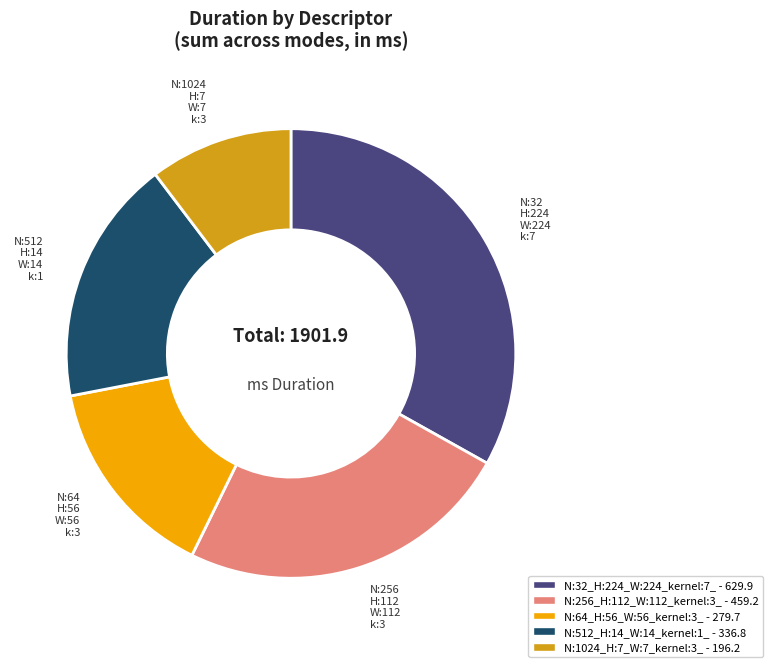

Does N:512_H:14_W:14_kernel:1_ account for over 50% of the chart?

No